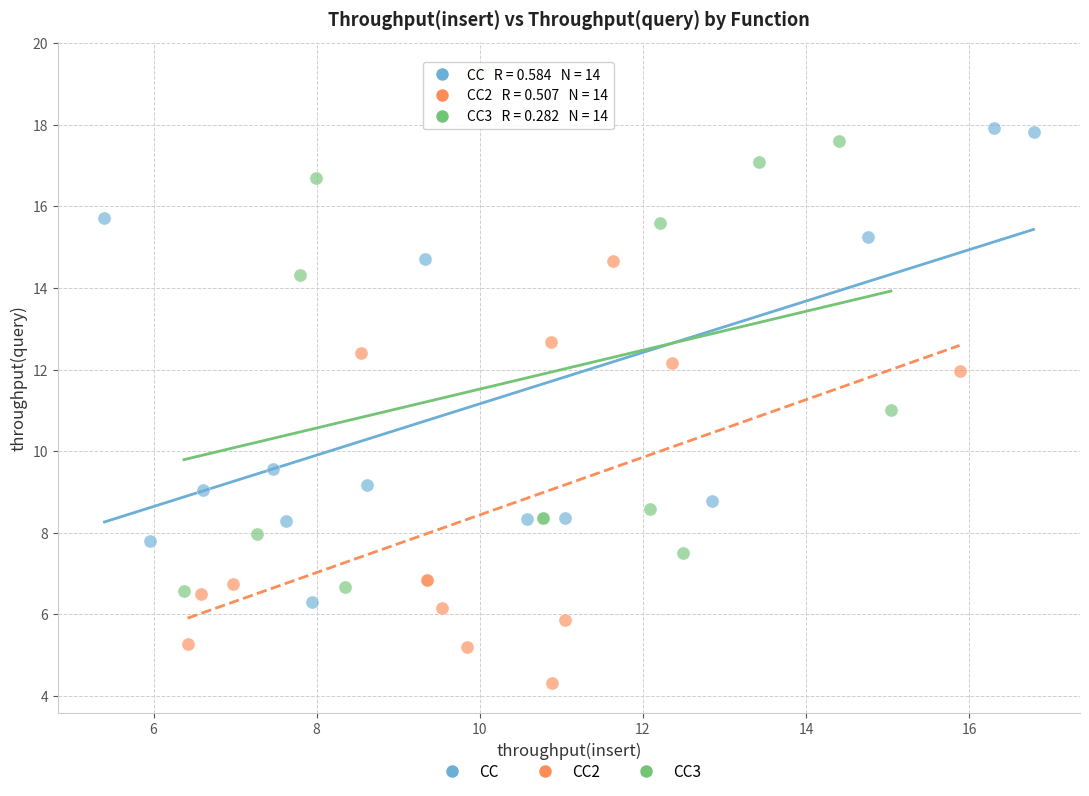

Which series reaches the minimum Y coordinate?

CC2